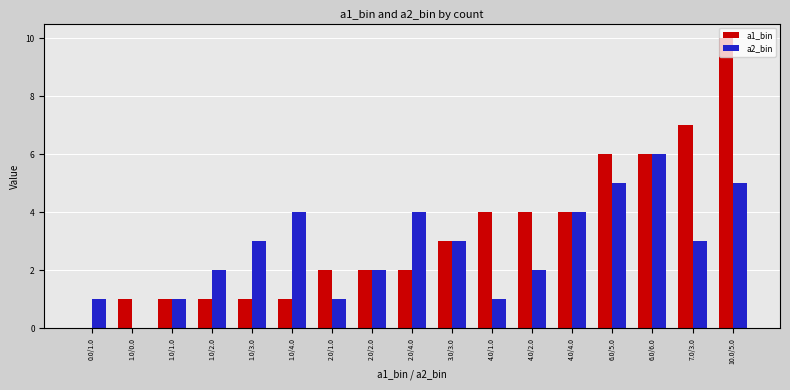

Between 1.0/1.0 and 10.0/5.0, which series saw the biggest shift?

a1_bin